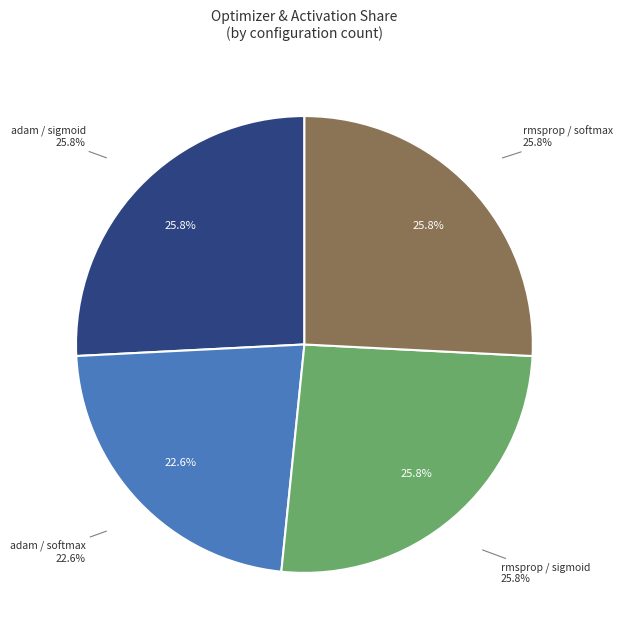

Which slice is the largest?

adam_sigmoid